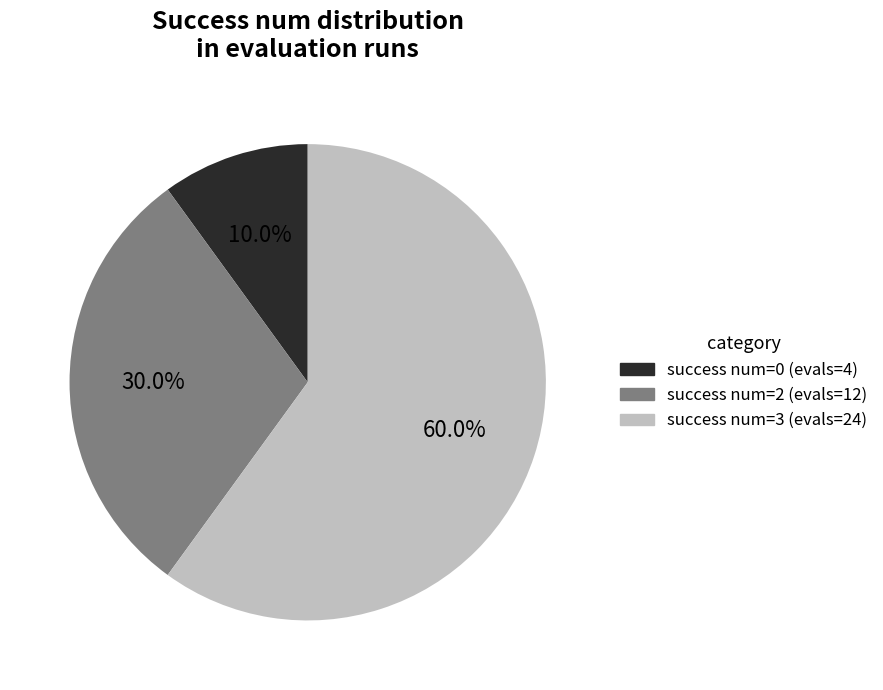

Is there a majority slice in this chart?

Yes